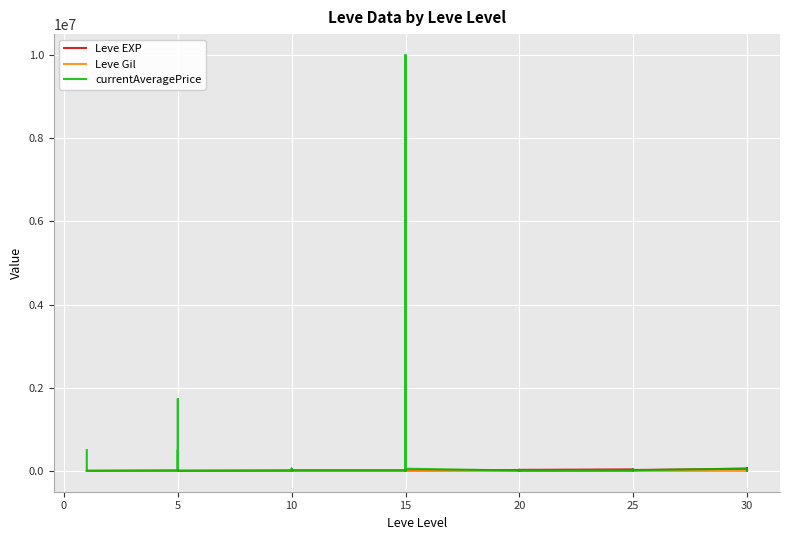

True or false: currentAveragePrice has a value of 10000 at 15.

True